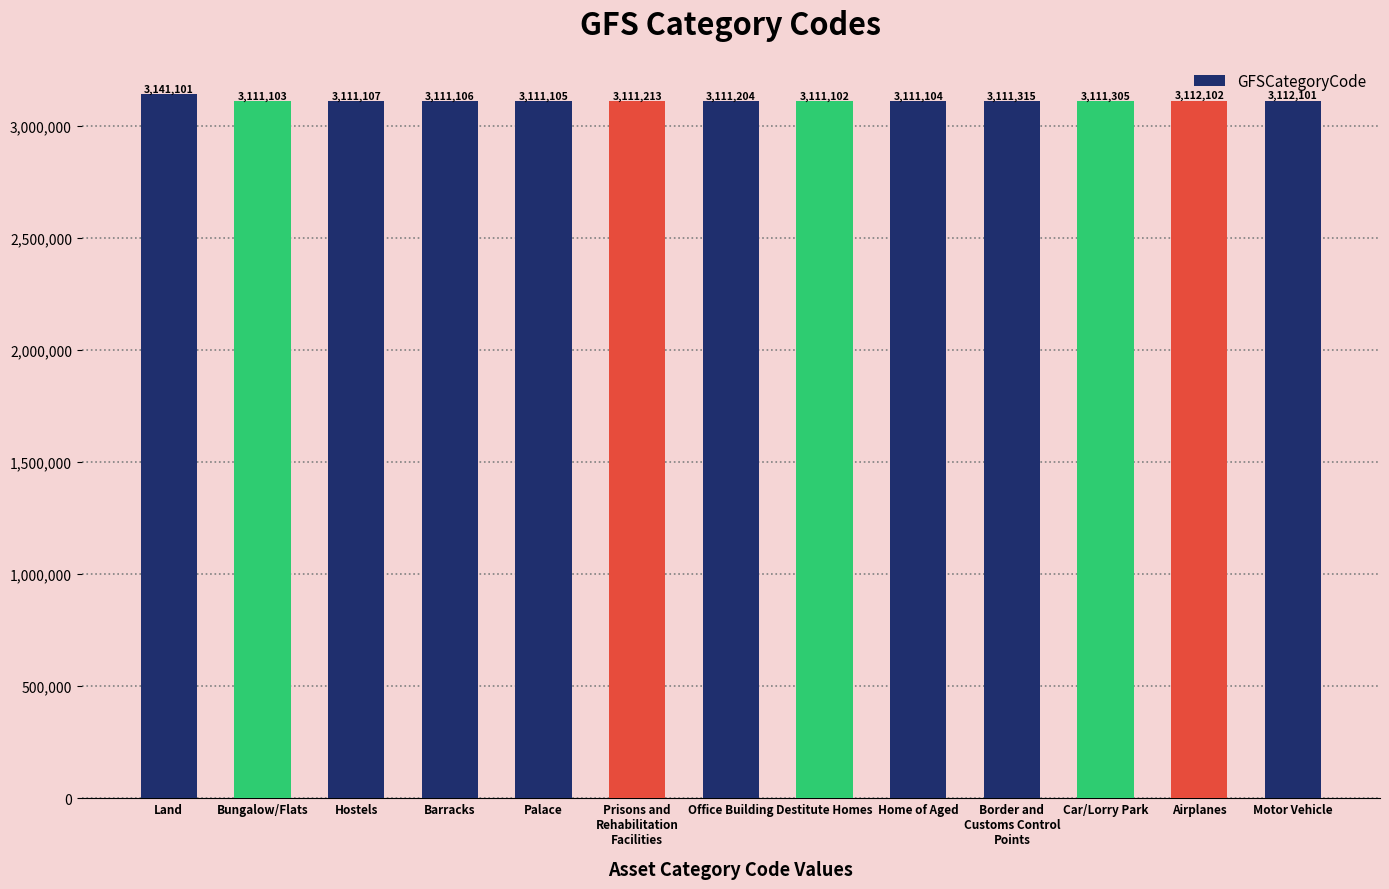

What is the label of the 3rd bar from the right?

Car/Lorry Park